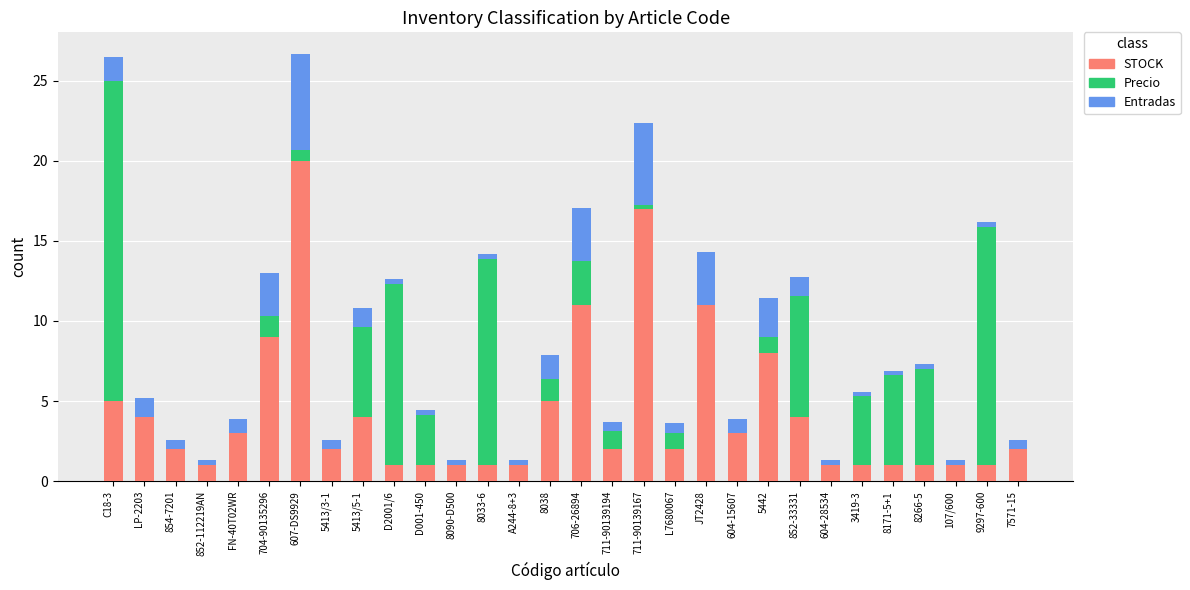

True or false: STOCK has a value of 4.0 at LP-2203.

True